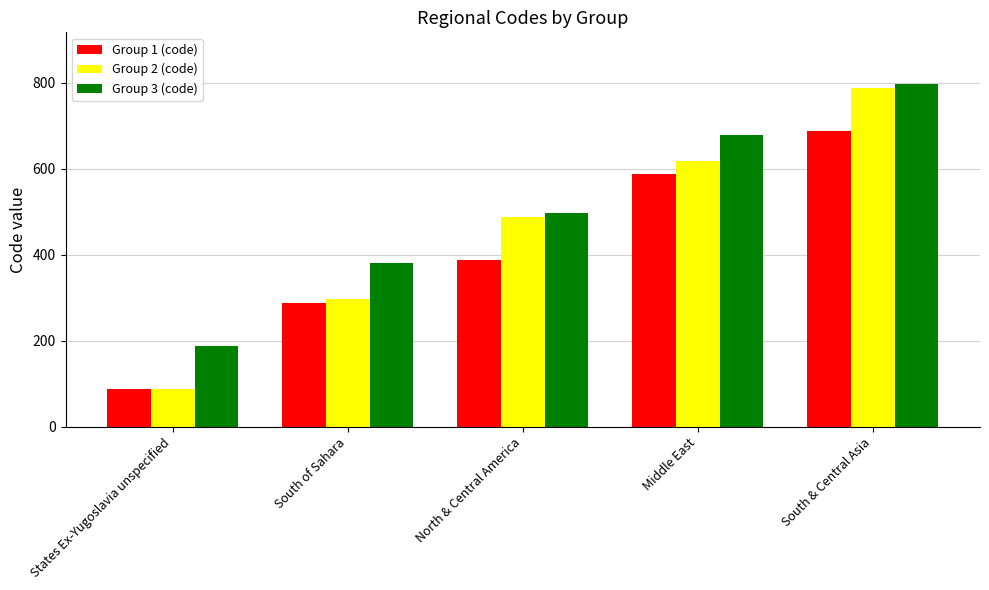

List the series in order of their overall mean, lowest first.

Group 1 (code), Group 2 (code), Group 3 (code)